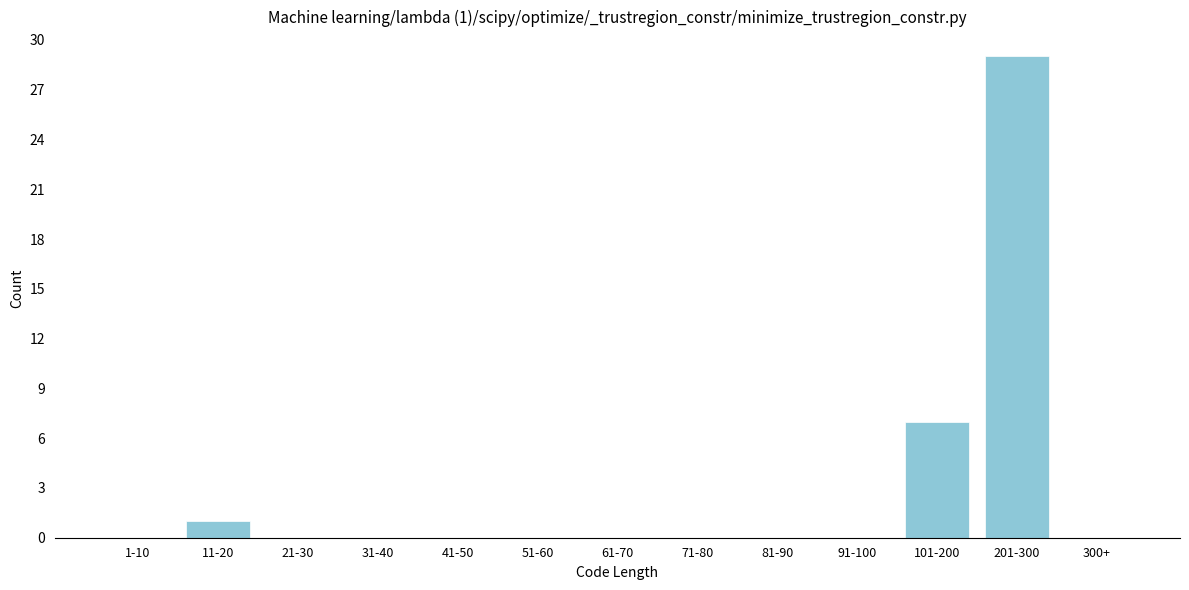

Reading left to right, what are all the values shown in this chart?

1-10=0	11-20=1	21-30=0	31-40=0	41-50=0	51-60=0	61-70=0	71-80=0	81-90=0	91-100=0	101-200=7	201-300=29	300+=0